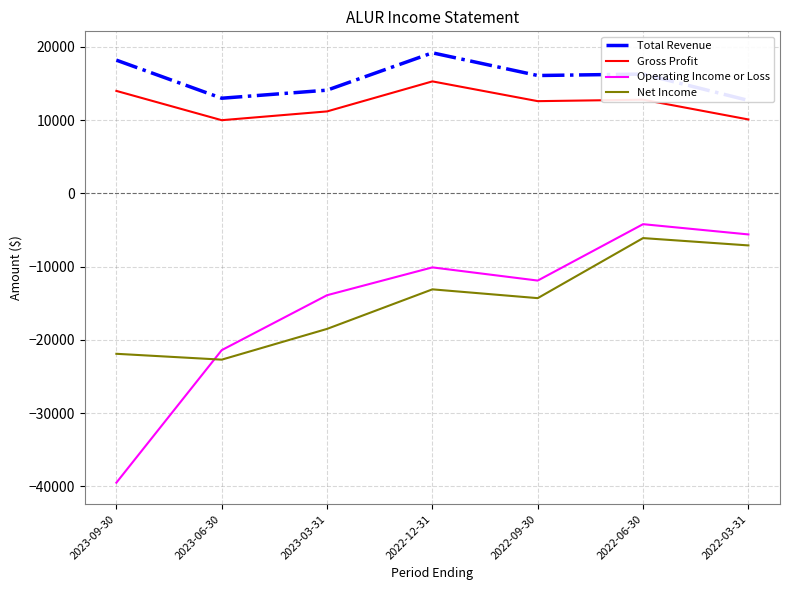

In Operating Income or Loss, how many points are lower than both neighbors (excluding endpoints)?

1